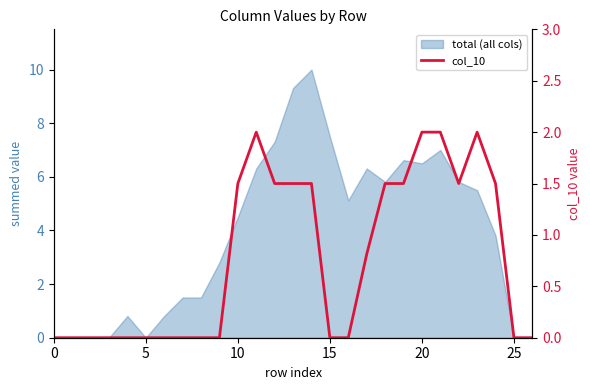

The value at 0 is 1.3. True or false?

False